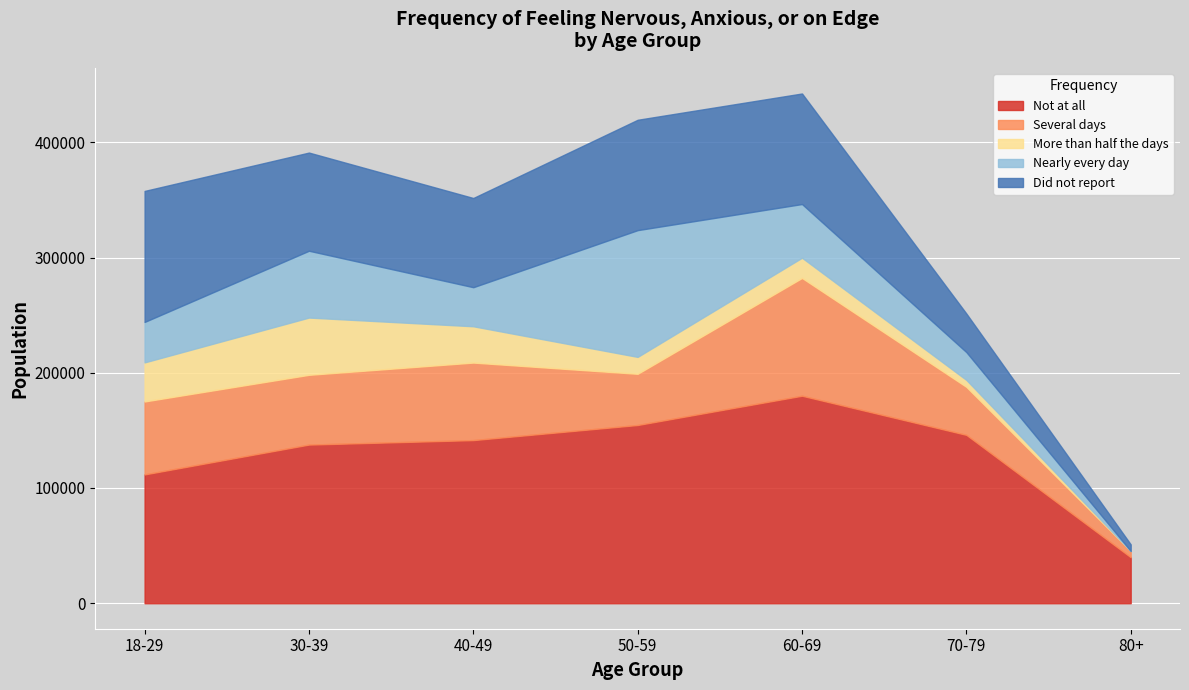

How many times do Several days and Did not report cross each other?

2